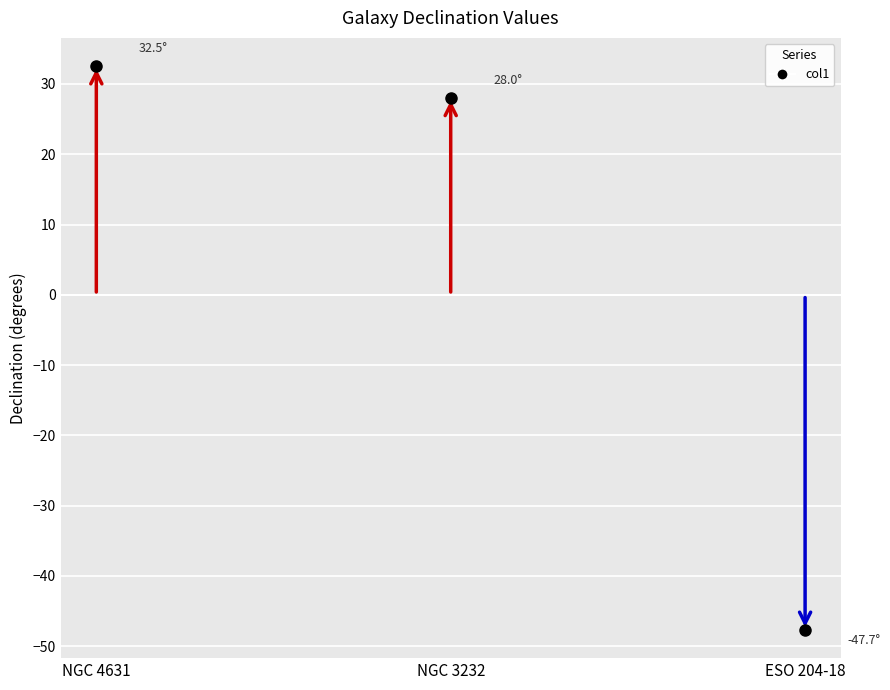

How many values are below zero?

1